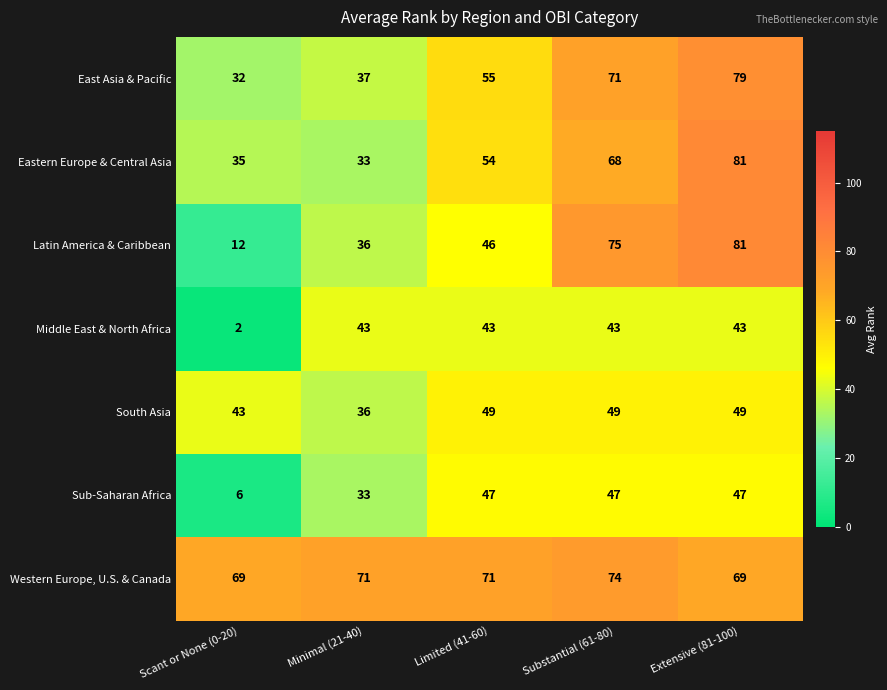

Between Scant or None (0-20) and Extensive (81-100), which series saw the biggest shift?

Latin America & Caribbean